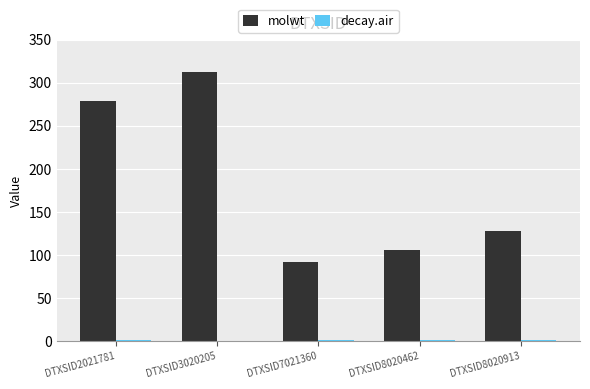

Is it true that molwt equals 278.4 at DTXSID2021781?

True